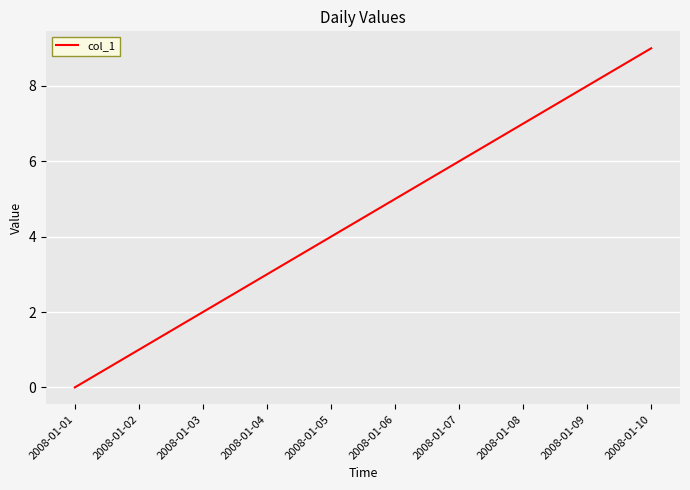

At which category does the chart reach its peak across all series?

2008-01-10